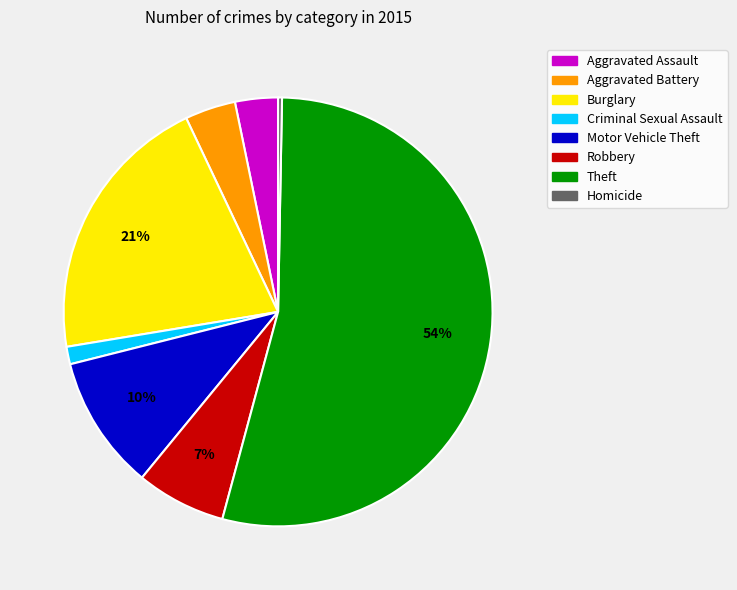

Which category has the biggest portion of the pie?

Theft